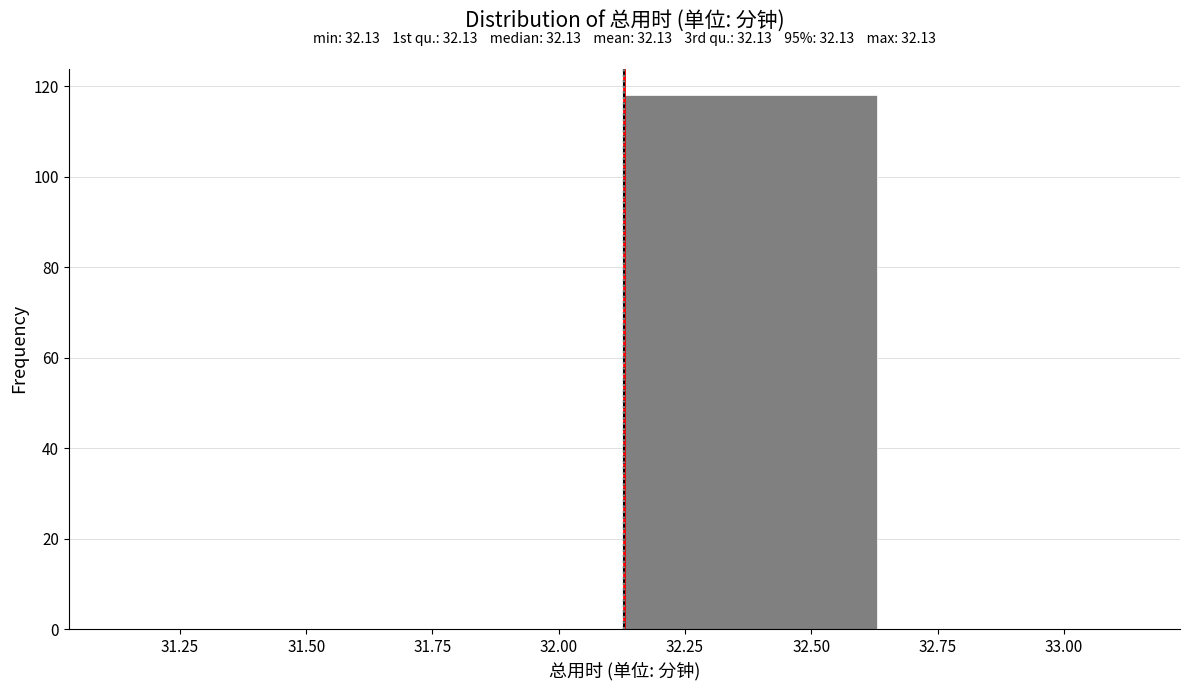

Which range on the x-axis has the tallest bar?

32.13 to 32.63